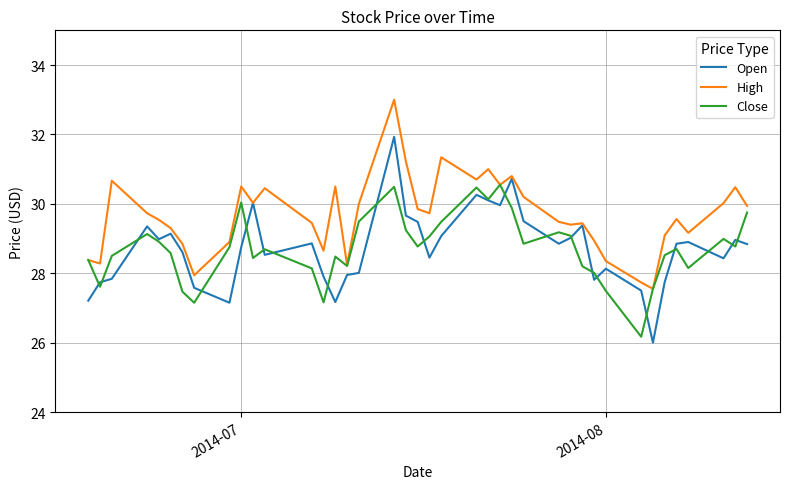

What is the difference between the maximum and minimum values in the High series?

5.5